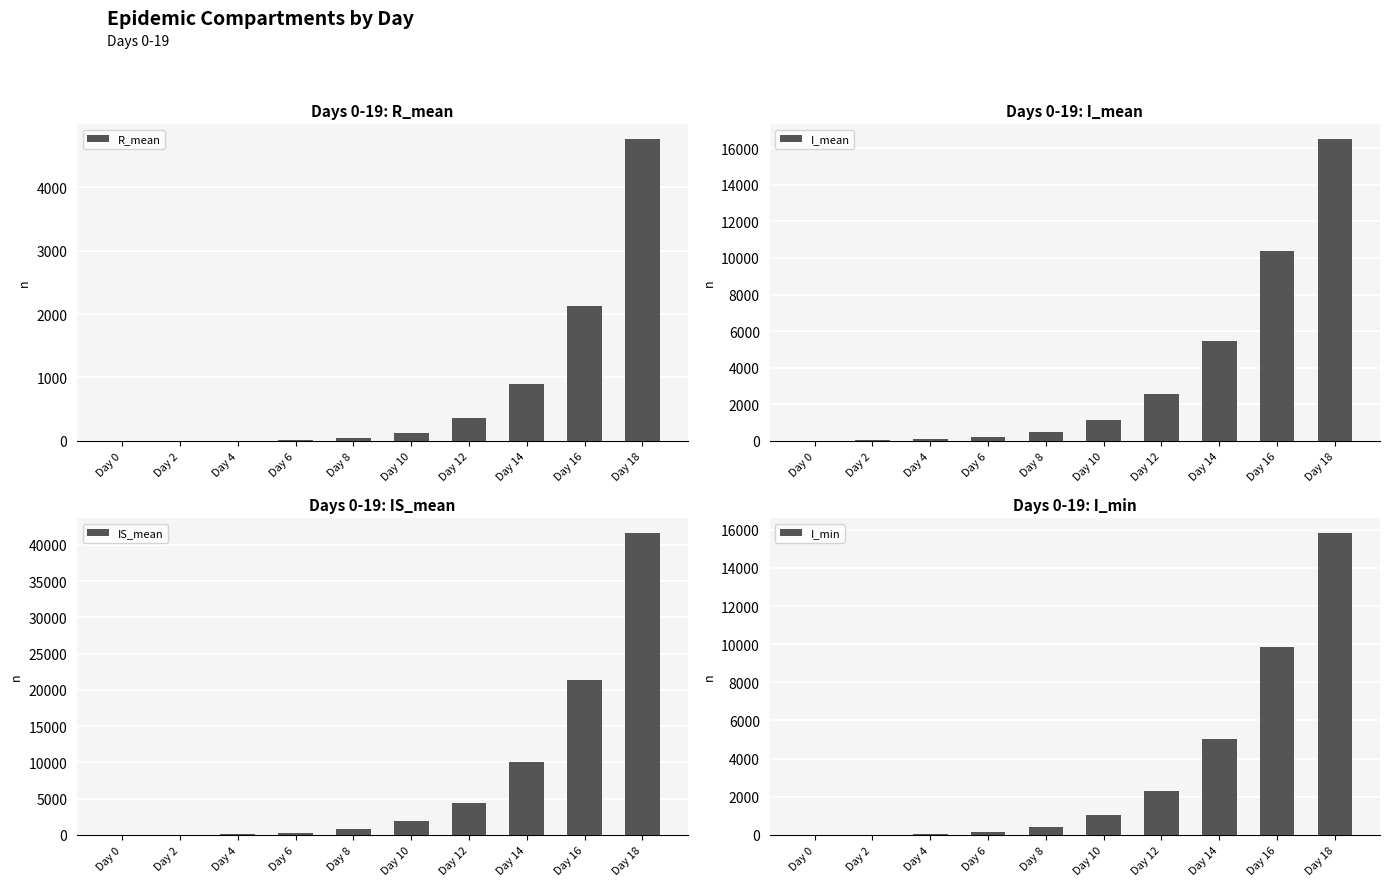

Are the bars grouped side by side (vs. stacked)?

Yes